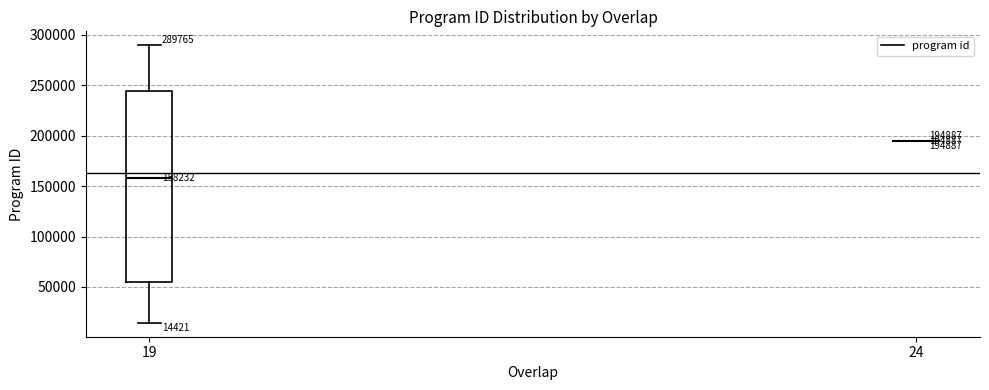

Comparing the boxes themselves (not the whiskers), which one is the tallest?

19